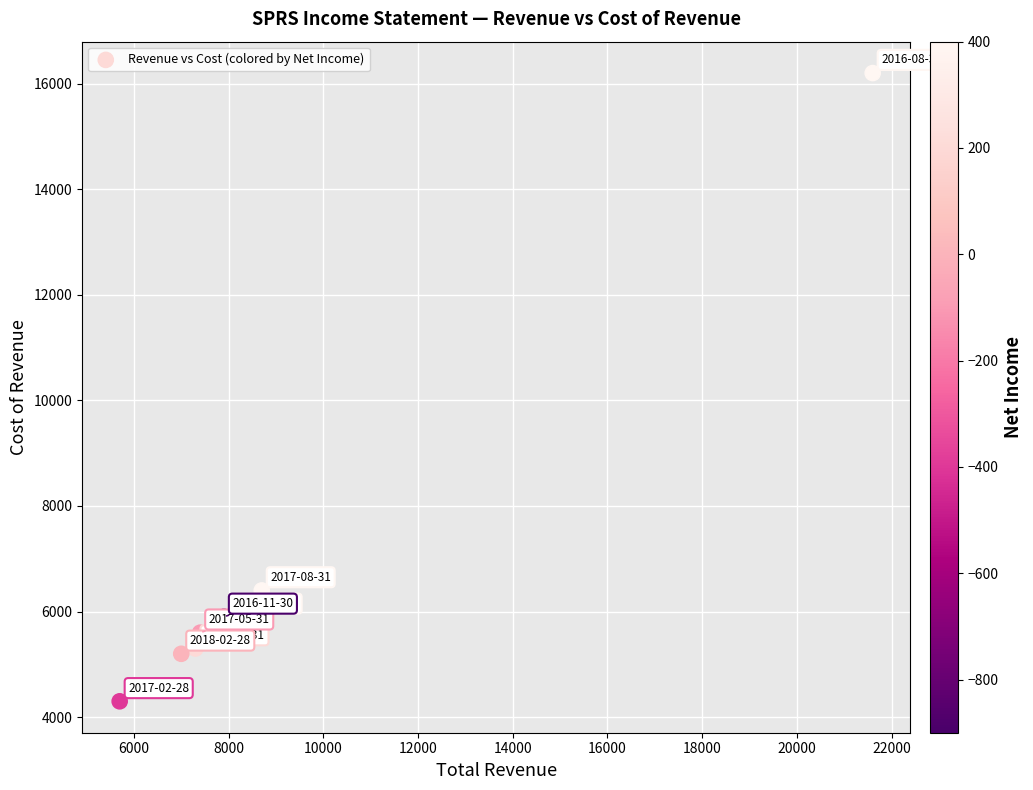

What Y value in the scatter plot is closest to 10250?

6400